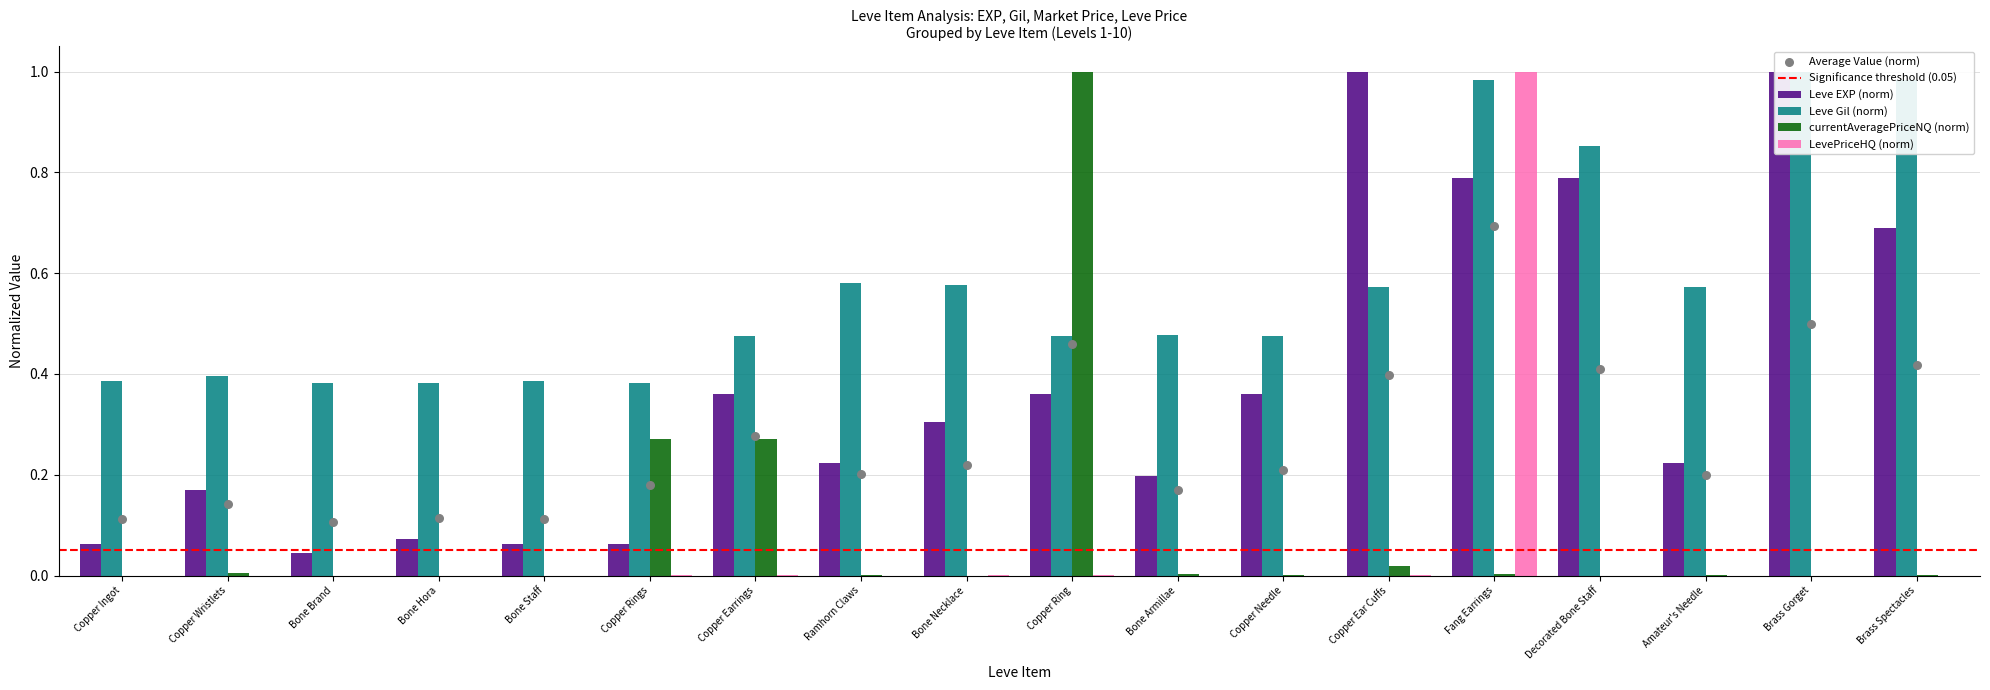

What is the total value across all series at Bone Necklace?

0.9